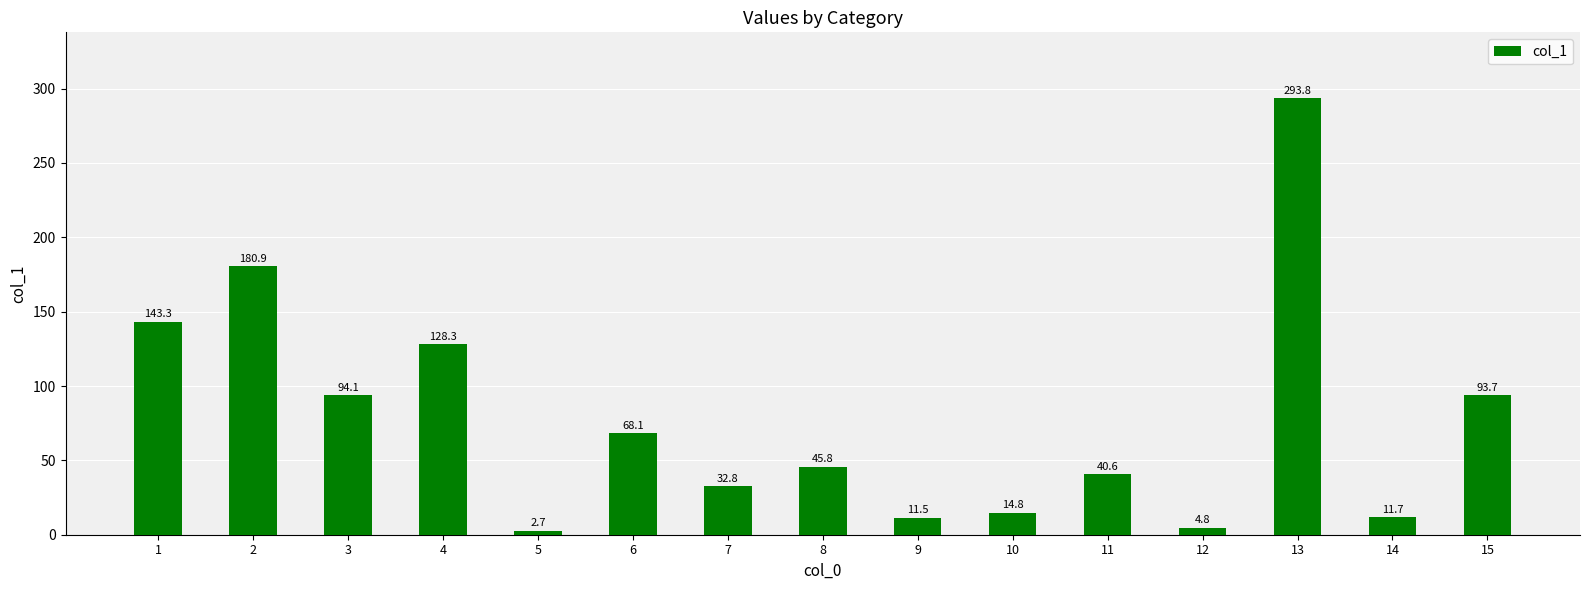

True or false: the data shows 11.7 at 14.

True